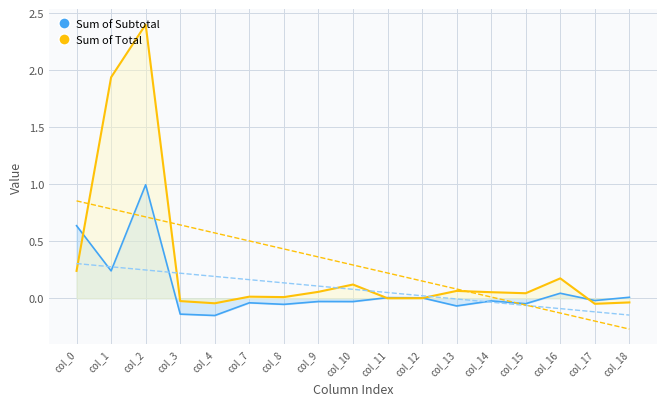

Is the value of Sum of Subtotal at col_4 greater than the value of Sum of Total at col_10?

No